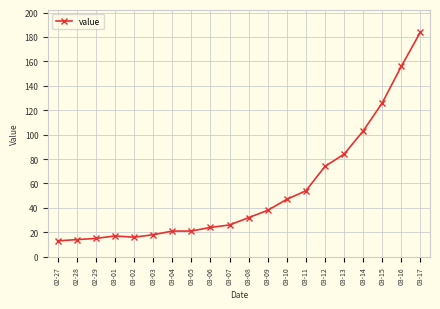

True or false: the data shows 44 at 03-07.

False